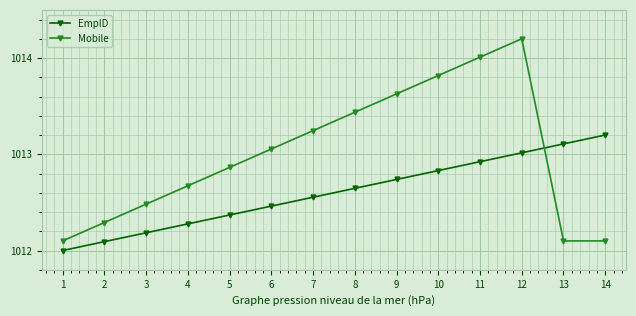

Which label corresponds to the largest value in the chart?

12